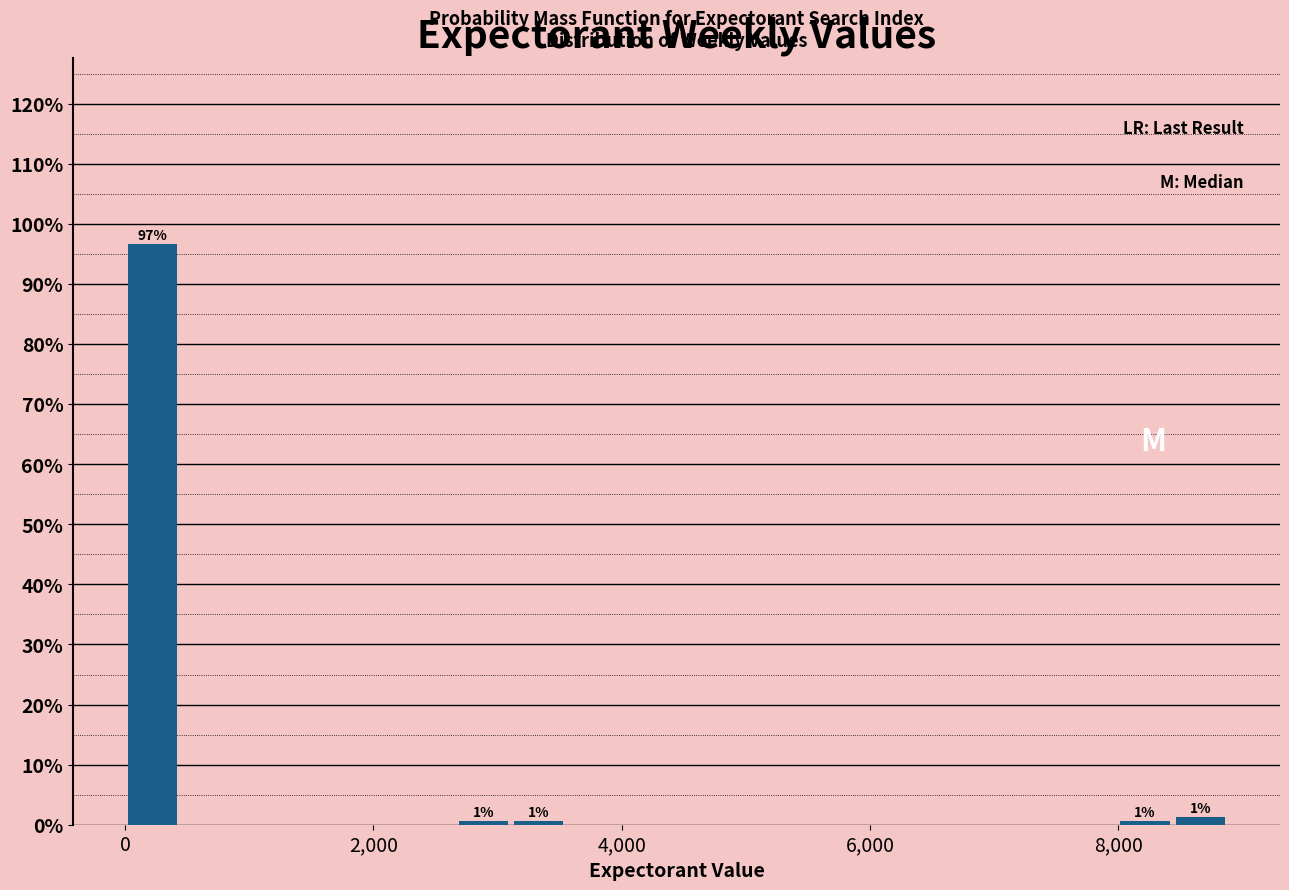

Around what value on the x-axis is the tallest bar? Give the approximate position of its centre, as read against the axis.

200